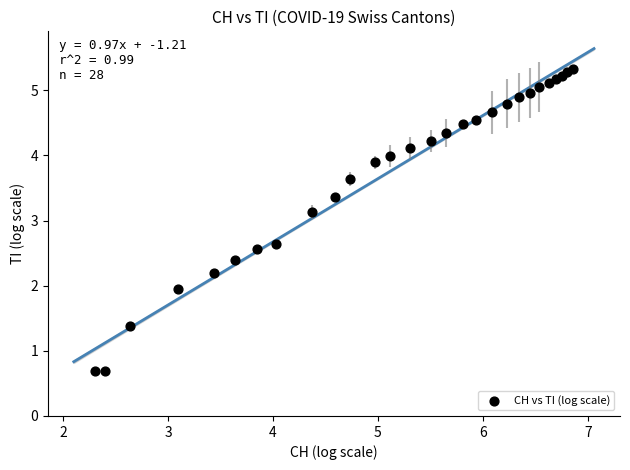

What Y value in the scatter plot is closest to 3?

3.1